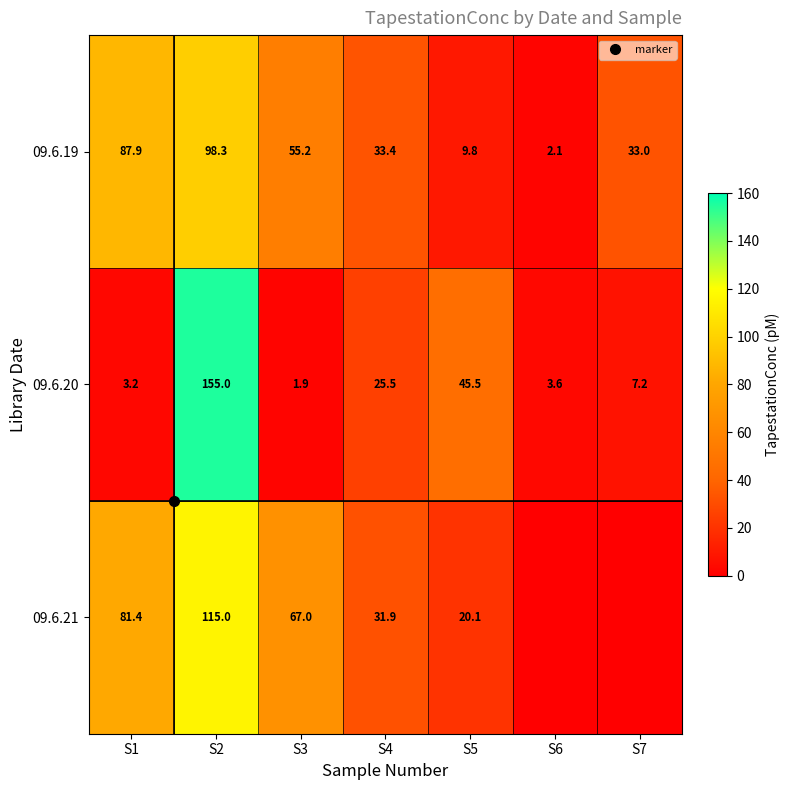

The 09.6.21 series shows 24.4 at S2. True or false?

False